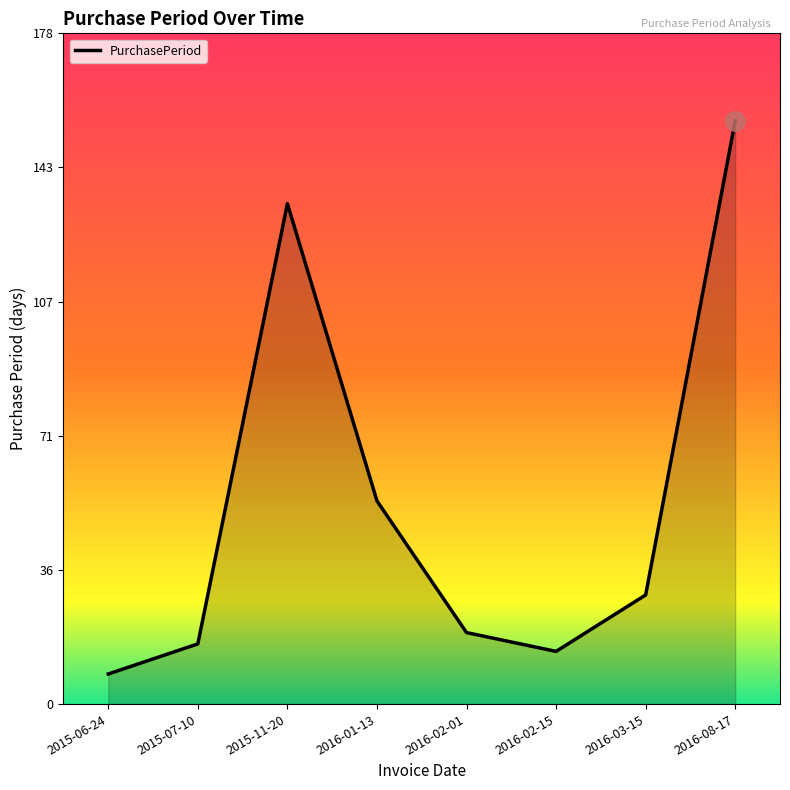

The value at 2015-07-10 is 16. True or false?

True